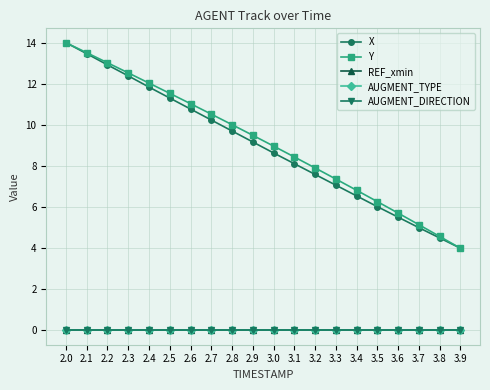

Does the chart have visible grid lines?

Yes